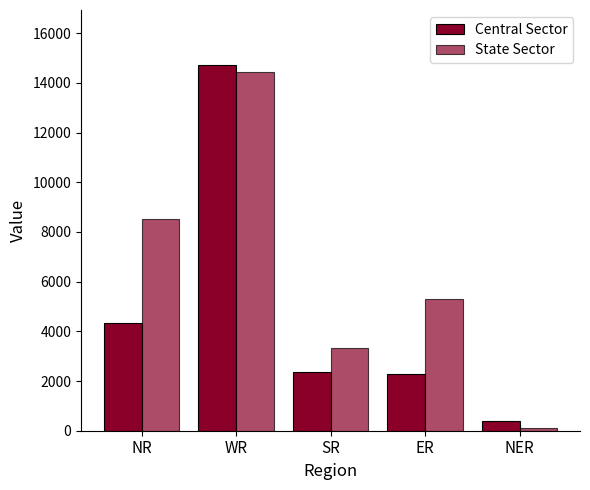

How many bars are there in each group?

2